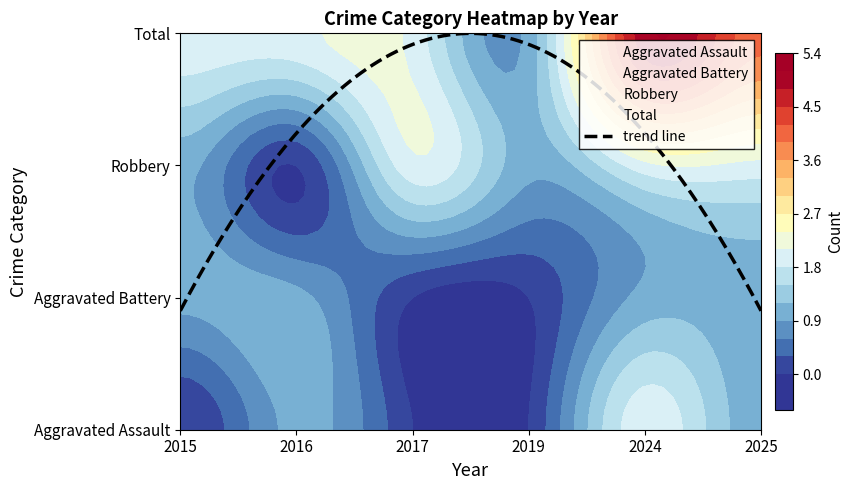

What is the total value across all series at 2015?

4